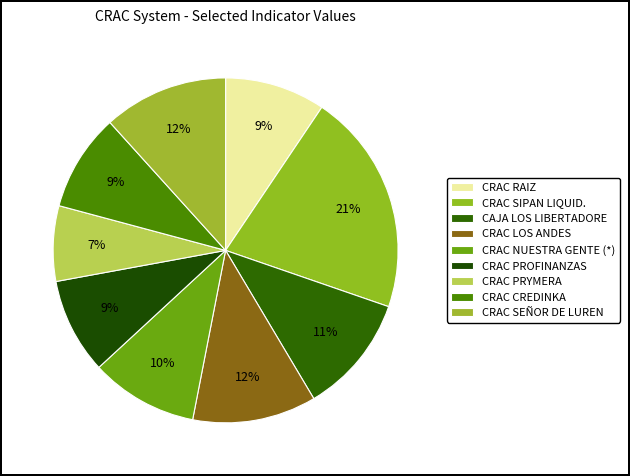

What portion of the pie excludes CRAC PROFINANZAS?

91.0%